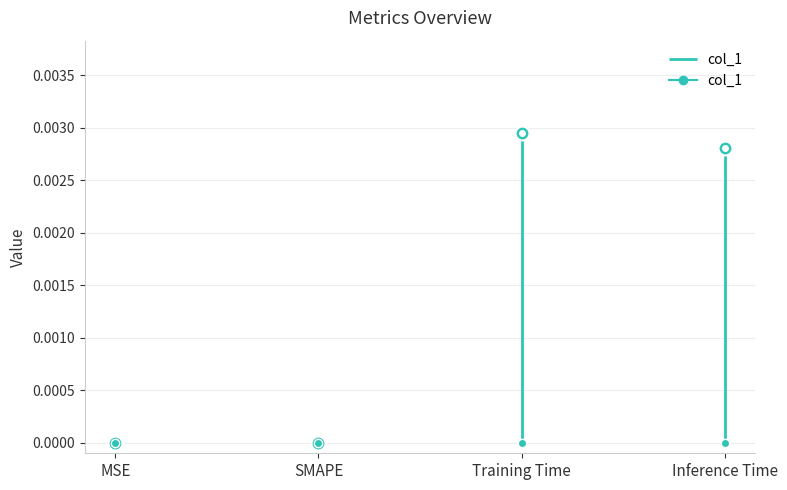

How many distinct data groups are displayed?

1